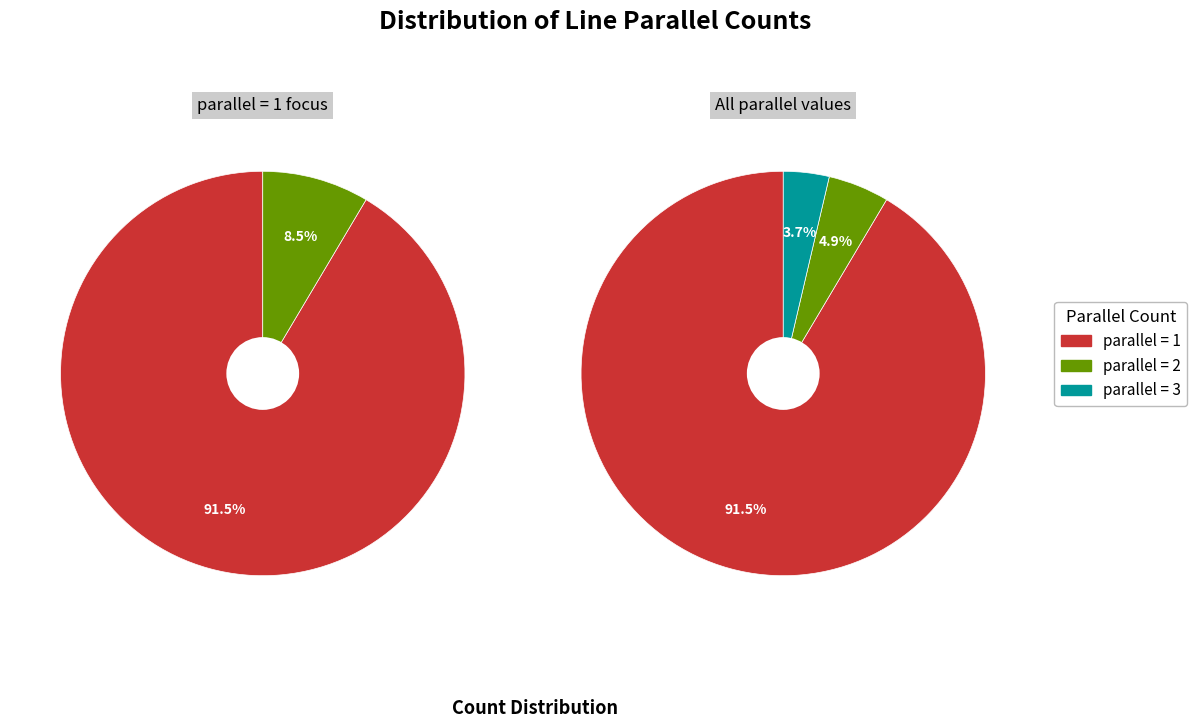

Which has a higher value, parallel=3 or parallel=1?

parallel=1